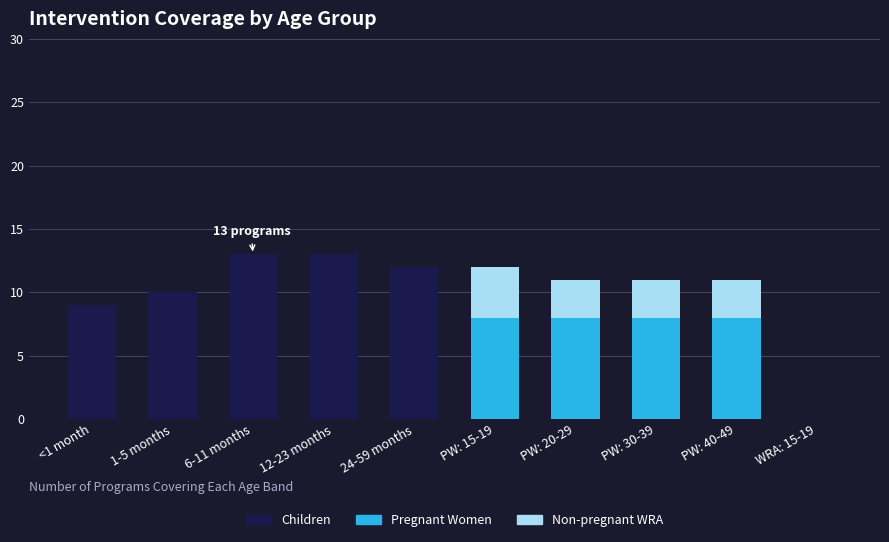

The Children series shows 15 at <1 month. True or false?

False